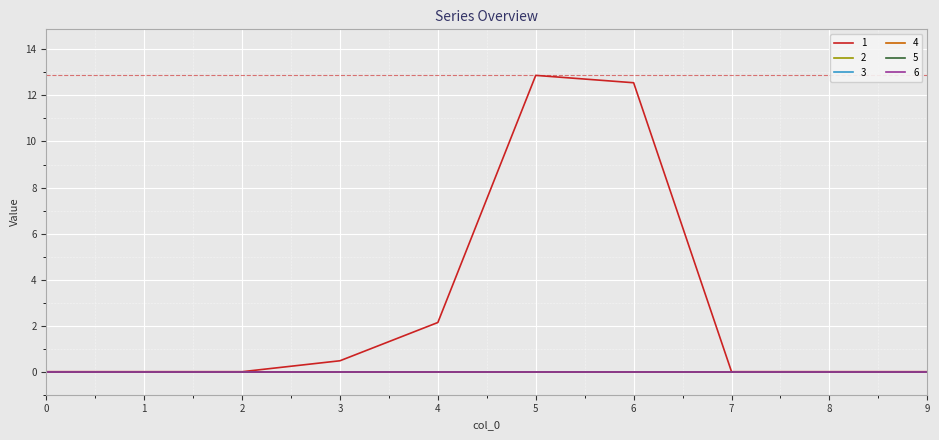

The value of 1 at 0 is 0.0. True or false?

True